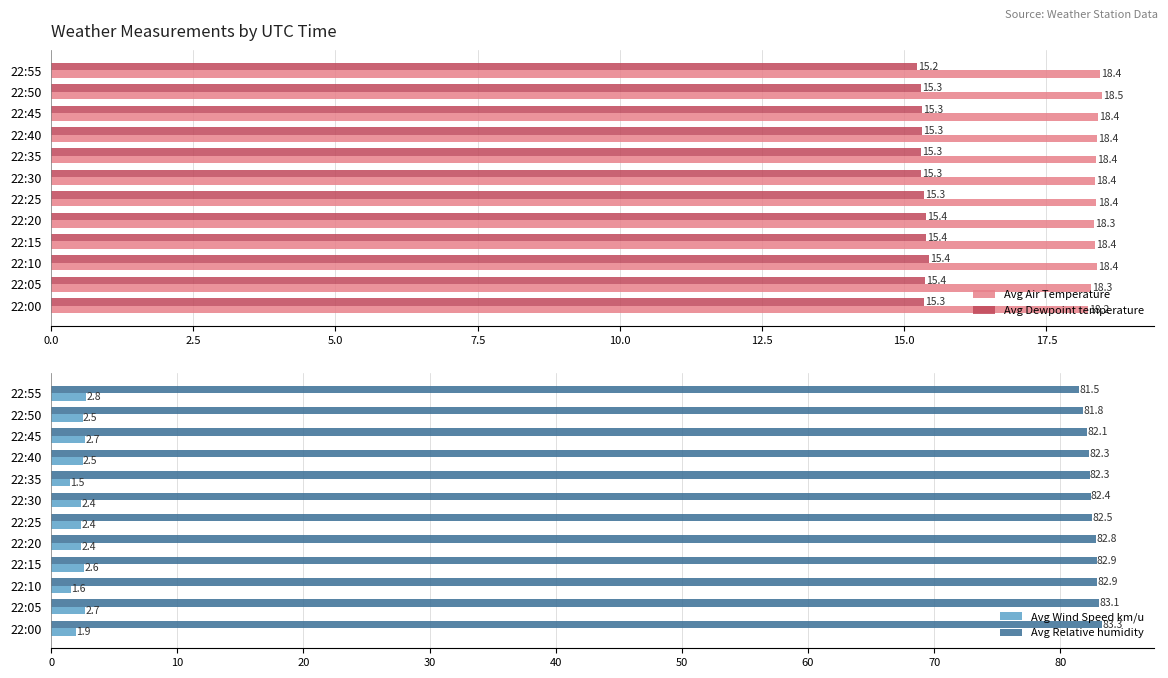

At how many categories does at least one series exceed 18?

12